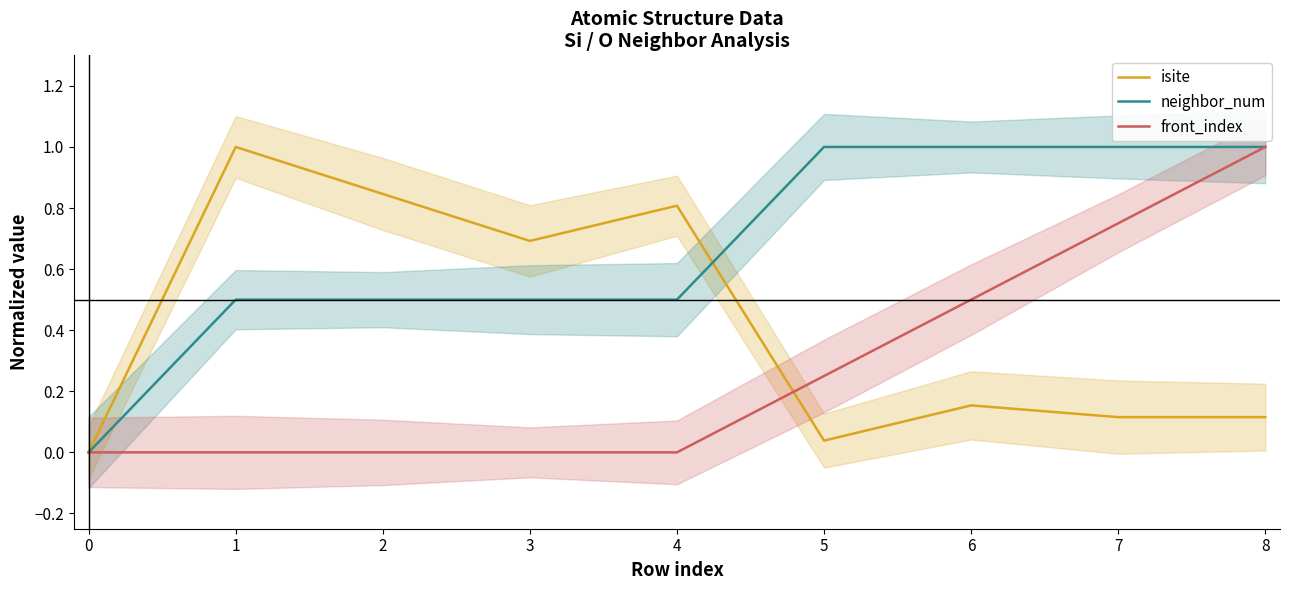

Between 7 and 0, which is larger?

7